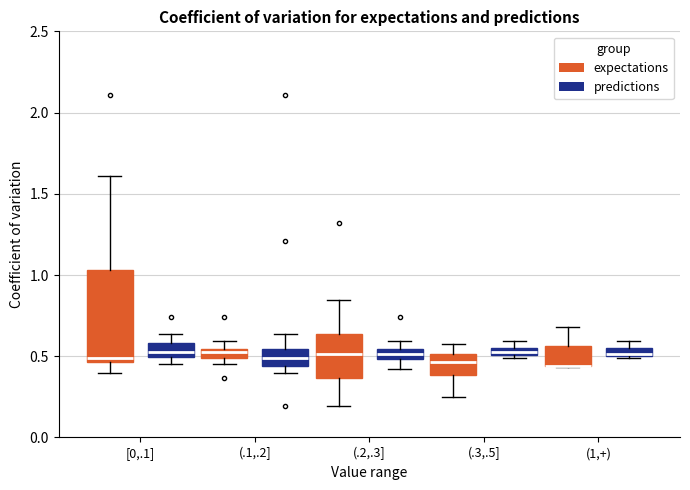

Comparing the boxes themselves (not the whiskers), which one is the tallest?

[0,.1] (expectations)